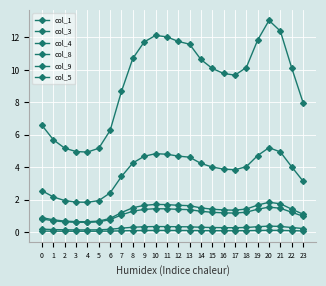

At which category does col_8 reach its first local peak?

10